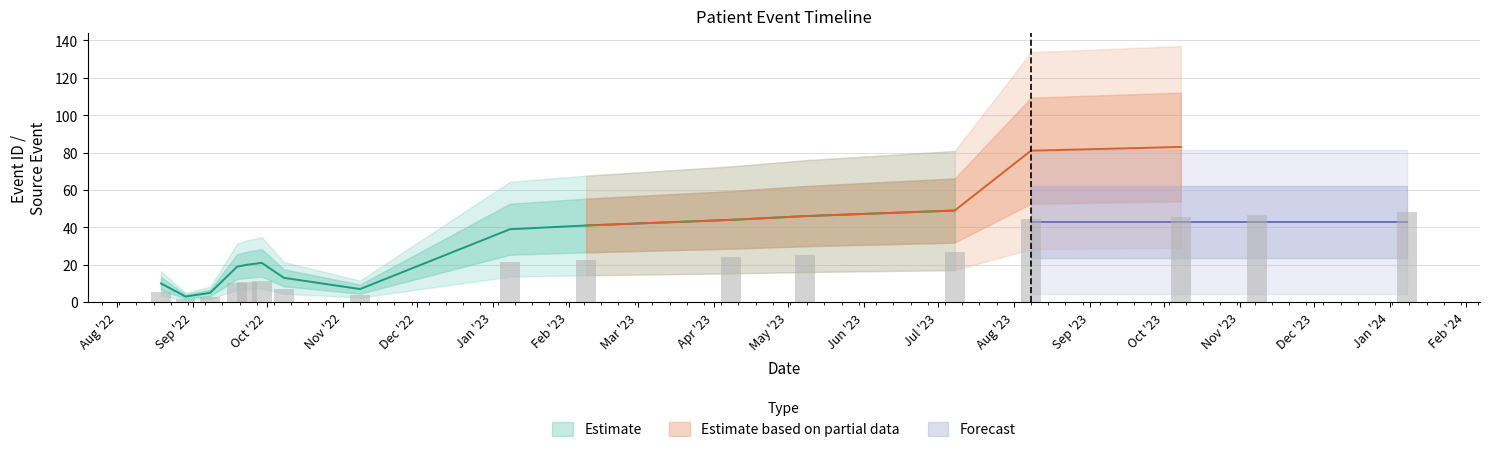

List the labels in order of value, largest first.

2024-01-08, 2023-11-08, 2023-10-08, 2023-08-08, 2023-07-08, 2023-05-08, 2023-04-08, 2023-02-08, 2023-01-08, 2022-09-29, 2022-09-23, 2022-09-19, 2022-10-08, 2022-08-19, 2022-11-08, 2022-09-08, 2022-08-29